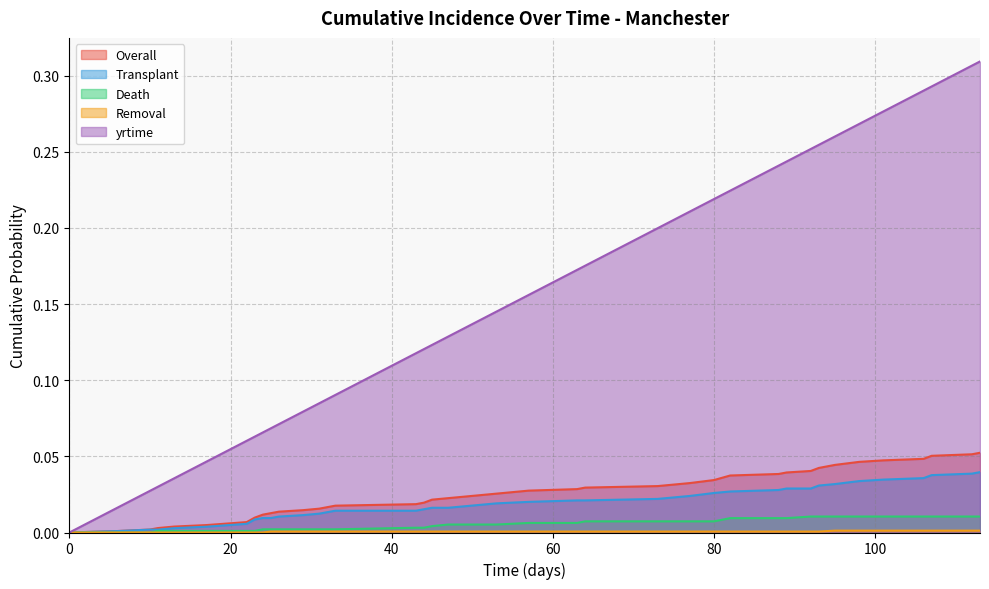

How many data points does each series have?

40